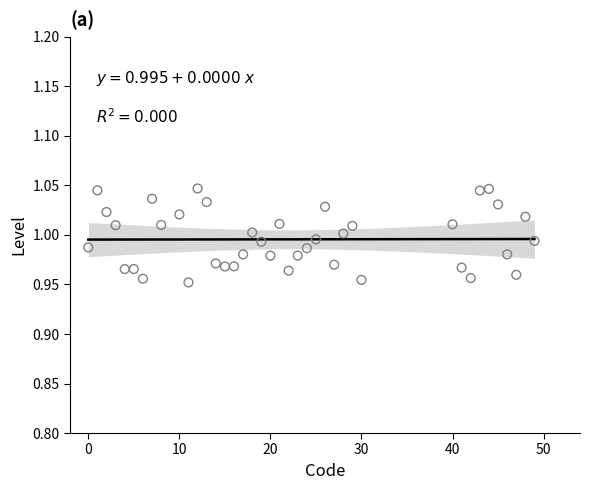

What is the range of X values (max minus min)?

49.0